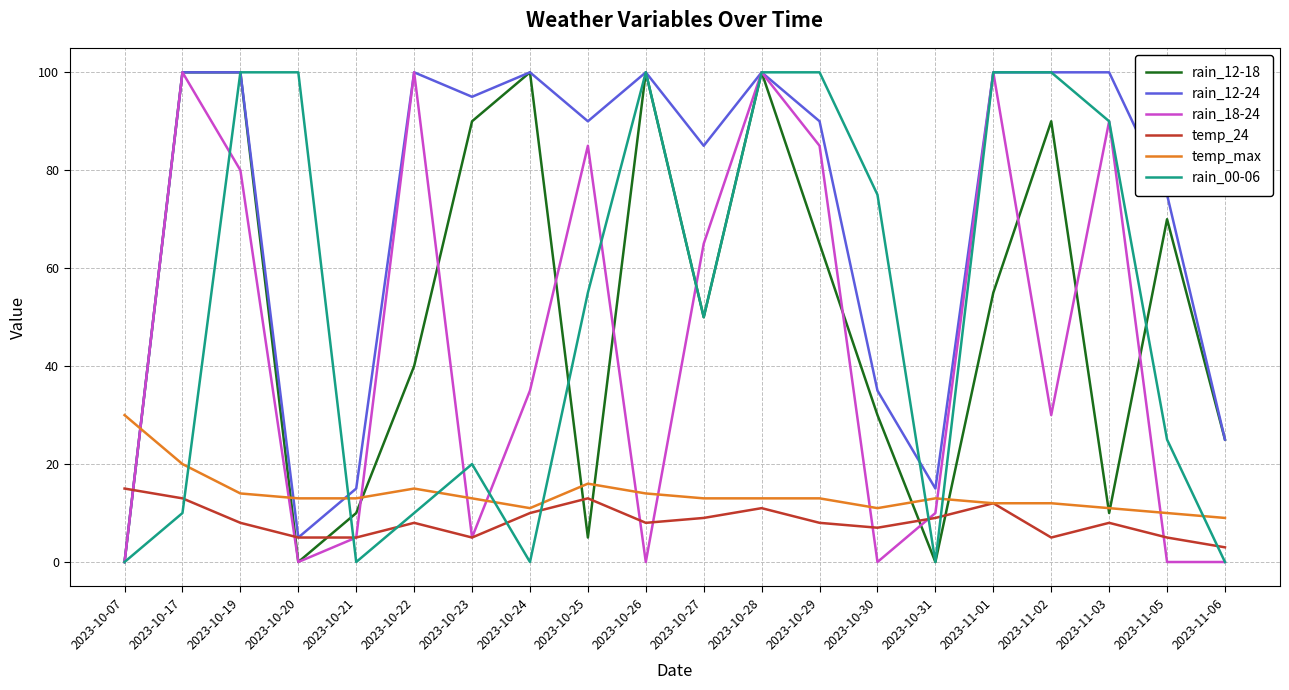

Which series has the largest total across all categories?

rain_12-24